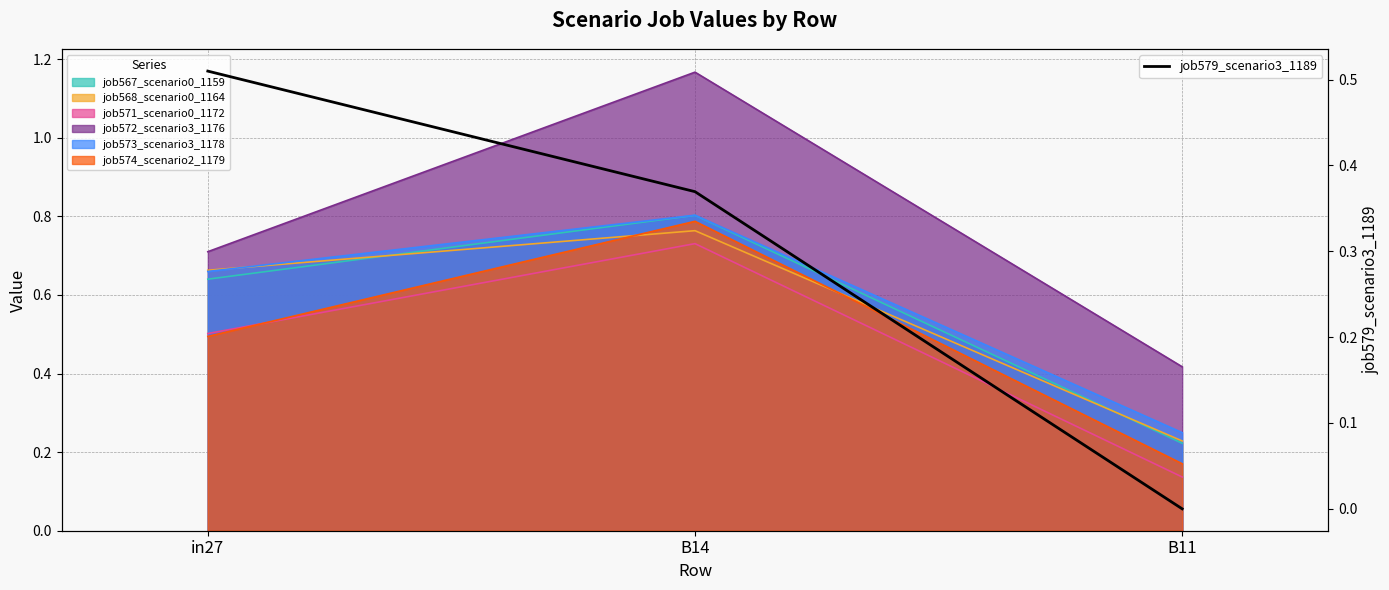

Reading left to right, what are all the values shown in this chart?

0.5	0.4	0.0